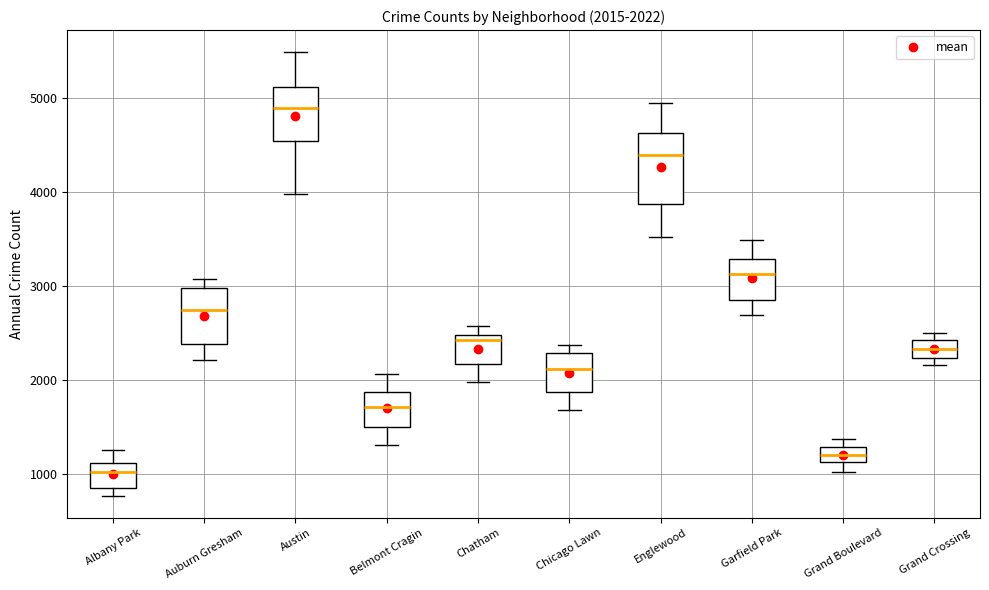

Which box is the tallest, from its lower edge to its upper edge?

Englewood